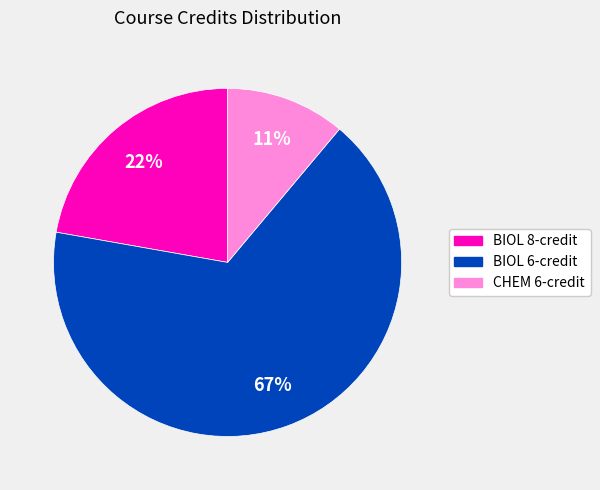

How many slices are in this pie chart?

3